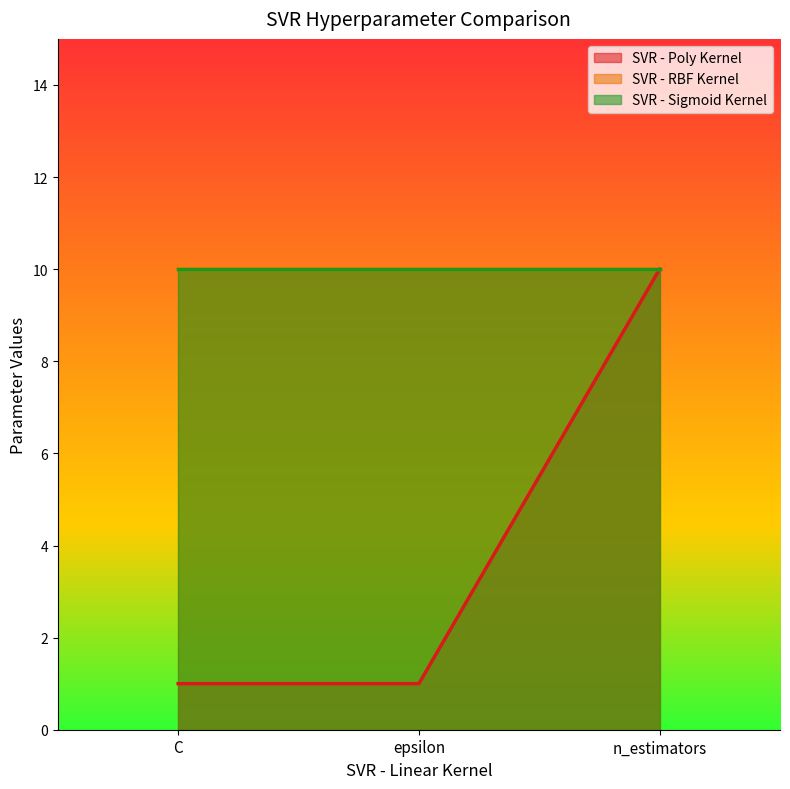

What is the approximate value of SVR - RBF Kernel at epsilon?

10